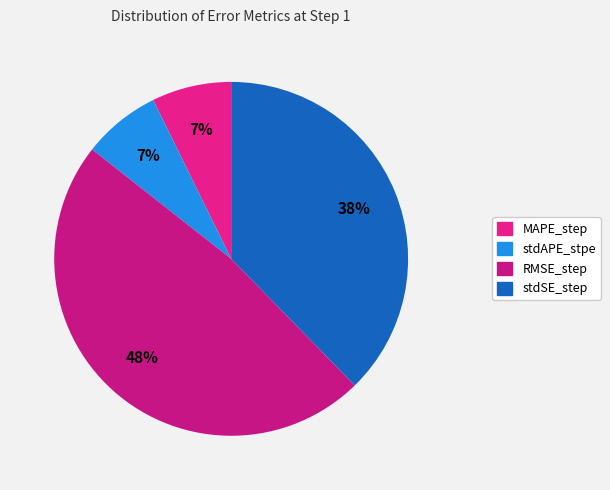

Count the number of slices in the pie.

4